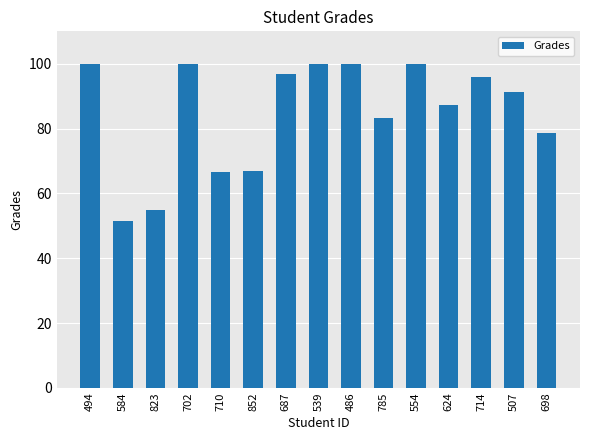

Does the chart contain any negative values?

No